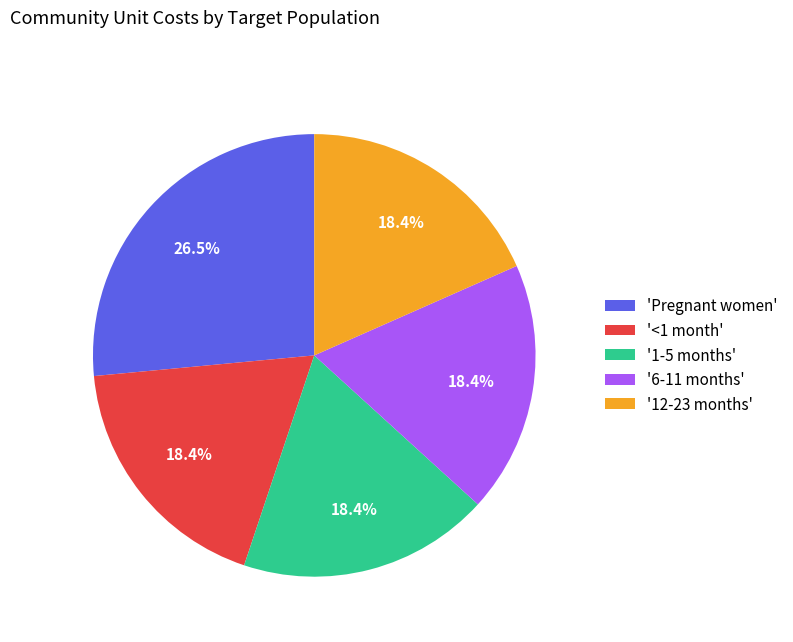

To the nearest percent, what is the difference between the largest and smallest slice percentages?

8%